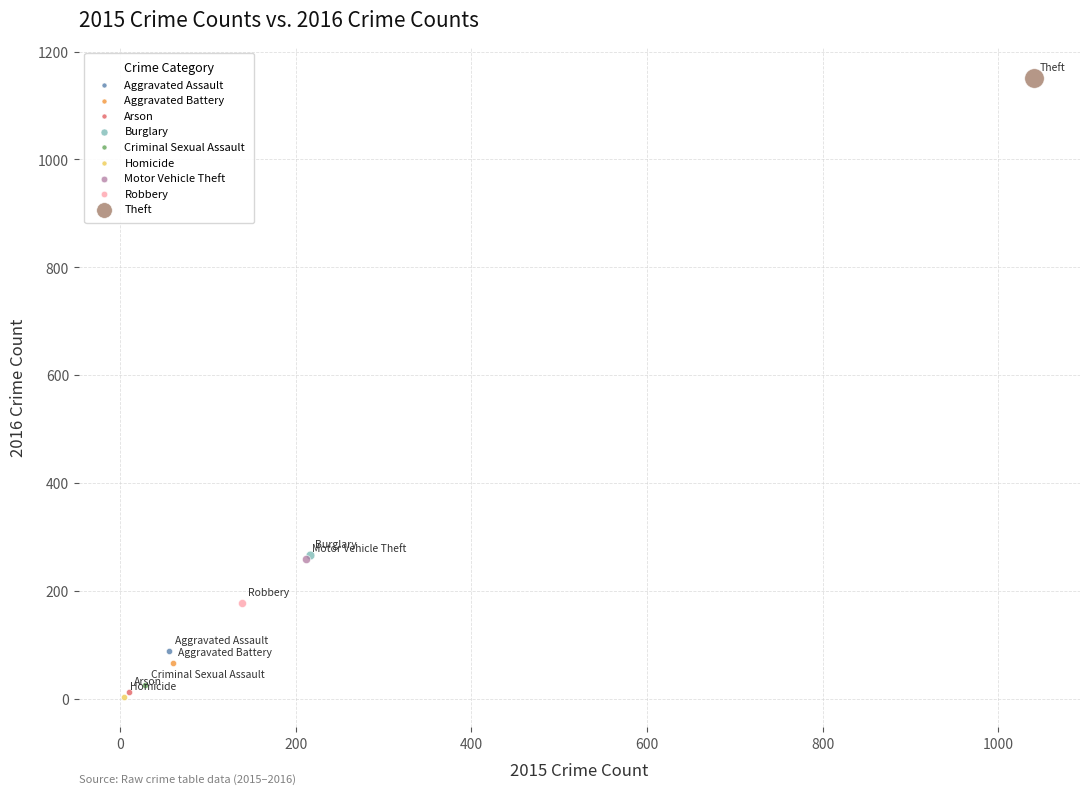

What are all the series names shown in the legend?

Aggravated Assault, Aggravated Battery, Arson, Burglary, Criminal Sexual Assault, Homicide, Motor Vehicle Theft, Robbery, Theft